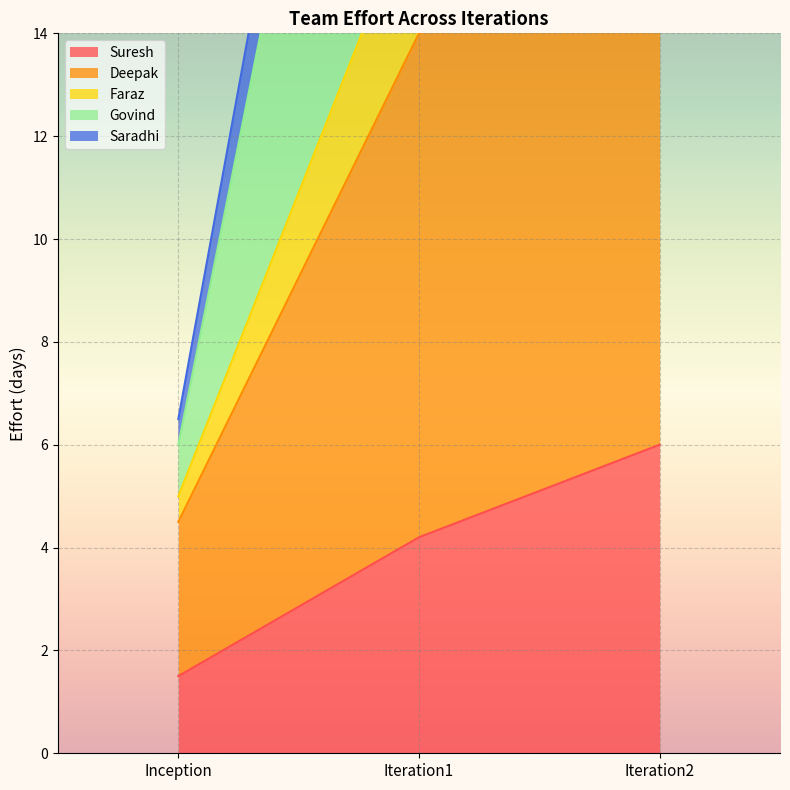

What value does the Govind series have at Iteration1?

29.4